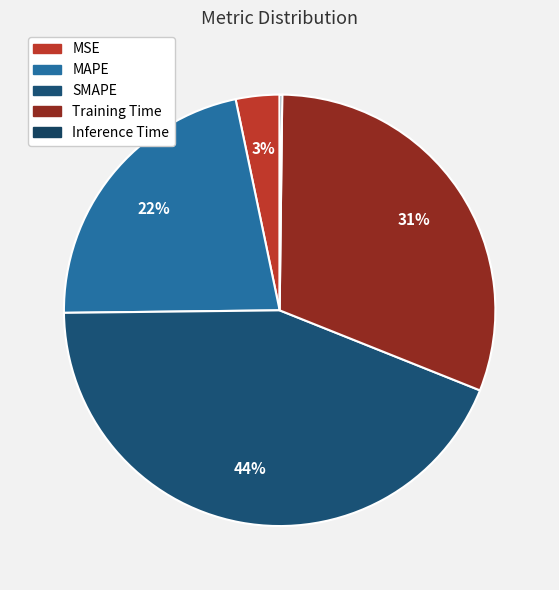

Rank the categories by value from highest to lowest.

SMAPE, Training Time, MAPE, MSE, Inference Time